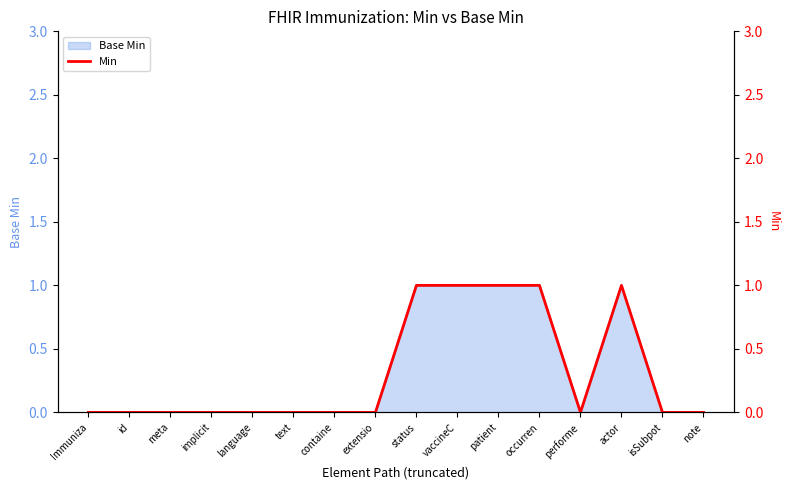

How many data points are above 0?

5